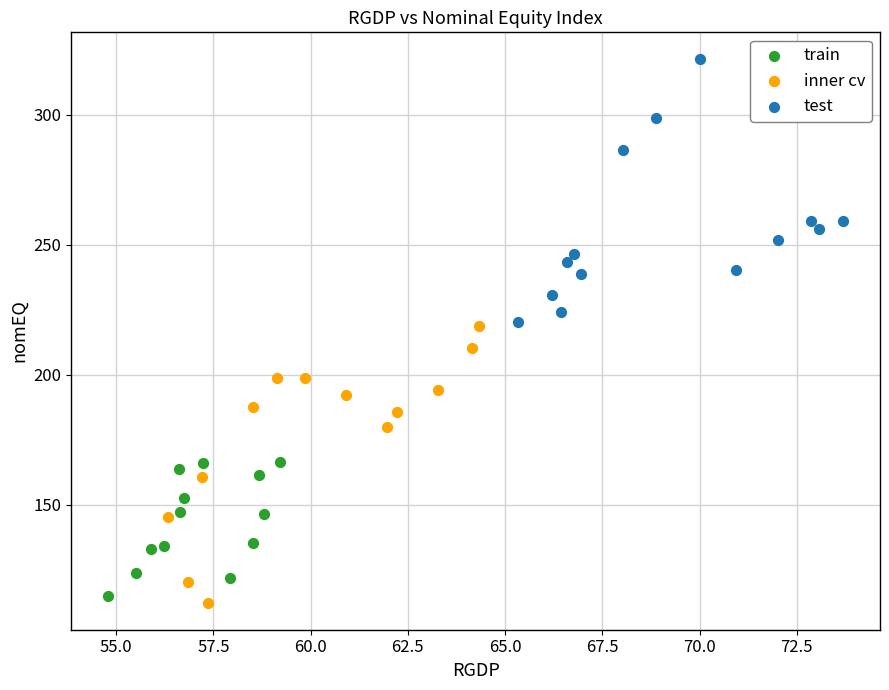

Which series contains the highest Y value?

test